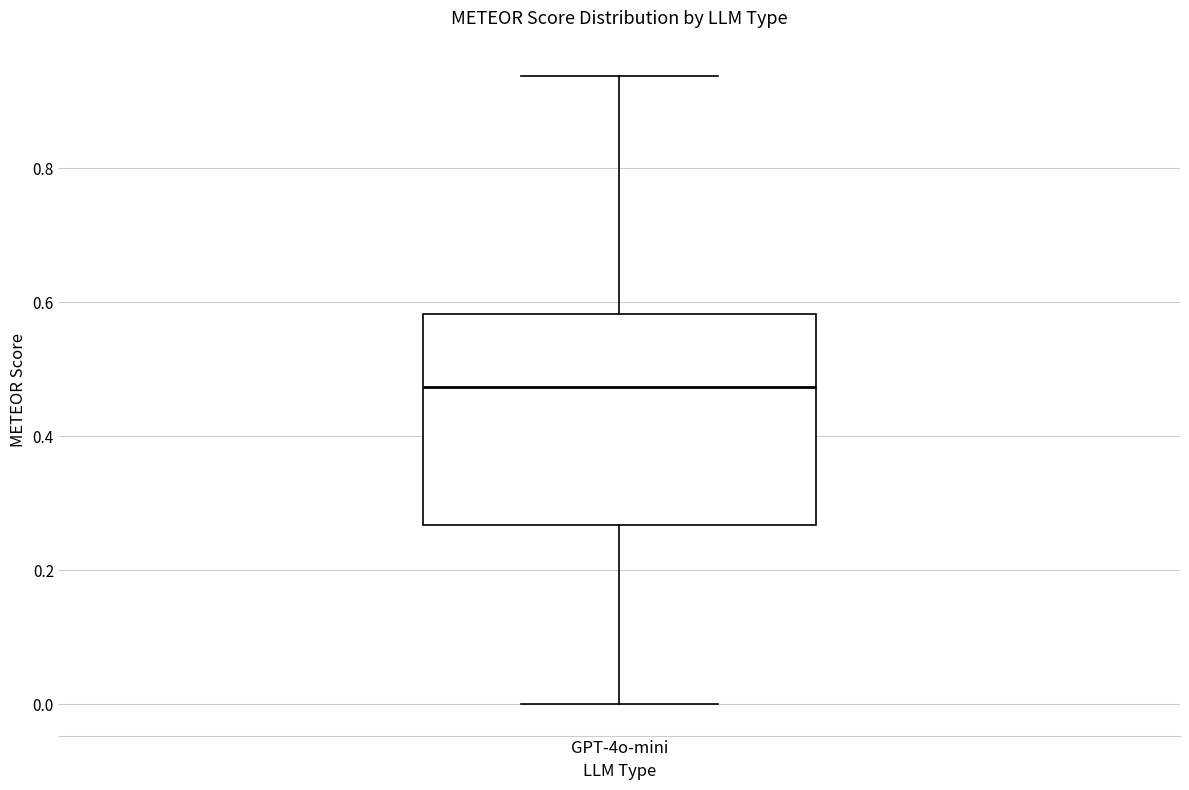

Where does the lower whisker of the box for GPT-4o-mini end on the y-axis? The values are not printed on the chart, so give them approximately, as read against the axis.

0.00